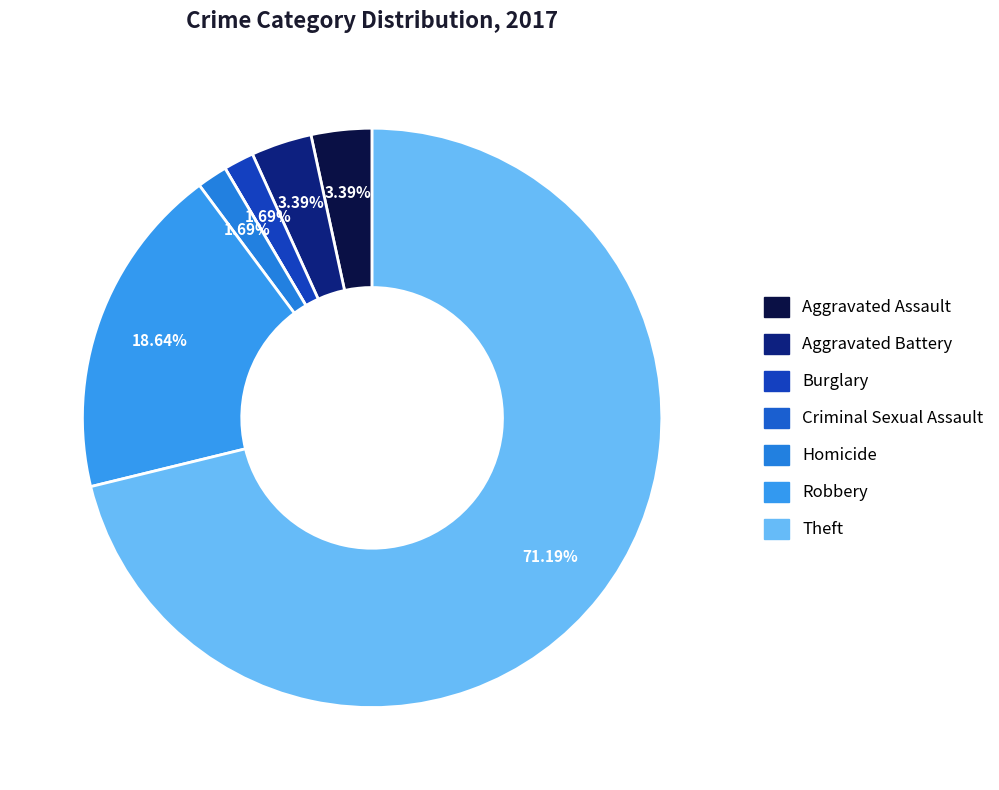

What percentage is the Homicide slice, to the nearest percent?

2%